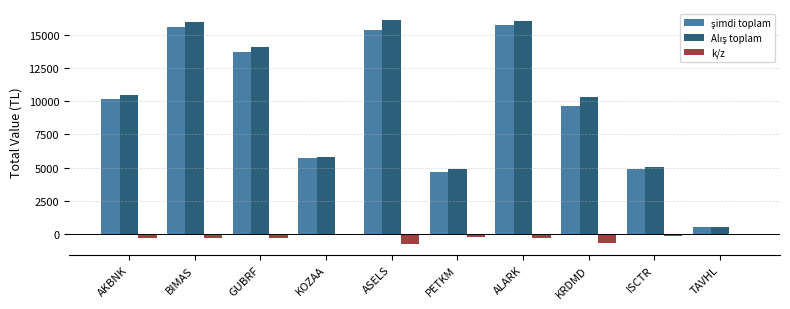

What is the maximum value shown in the chart?

16145.4